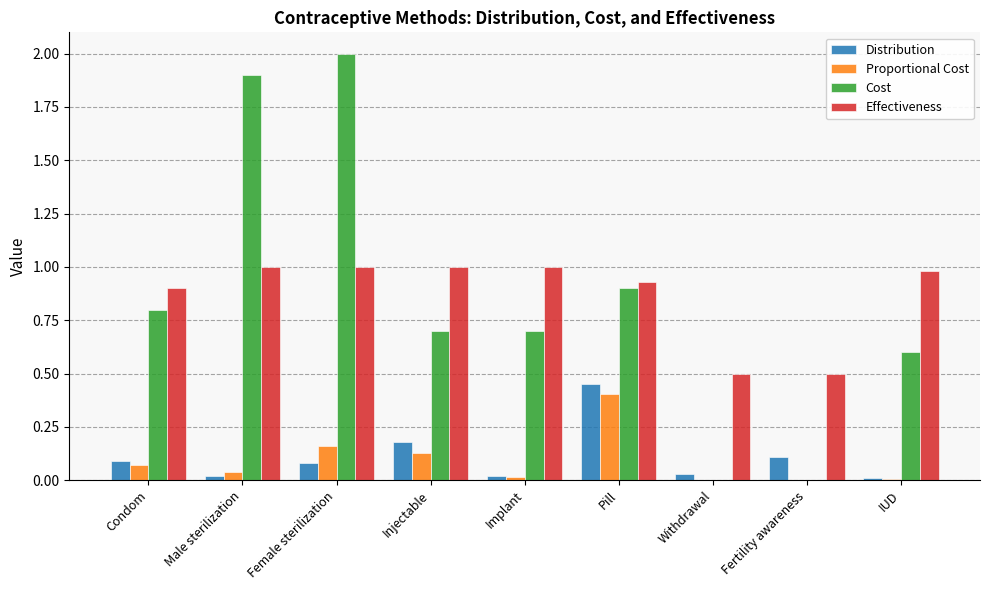

Is it true that Effectiveness equals 1.0 at Injectable?

True